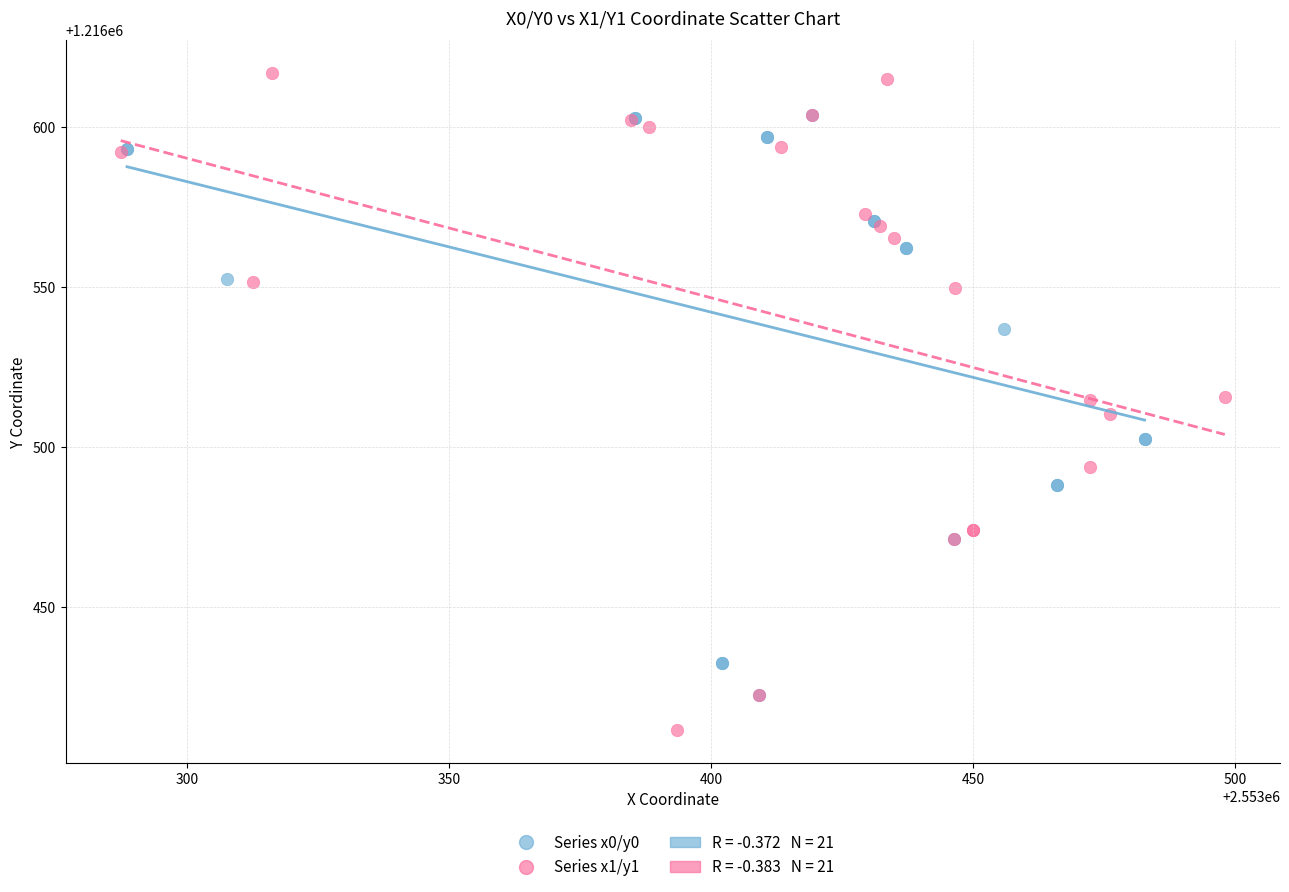

Which series reaches the maximum Y coordinate?

Series x1/y1